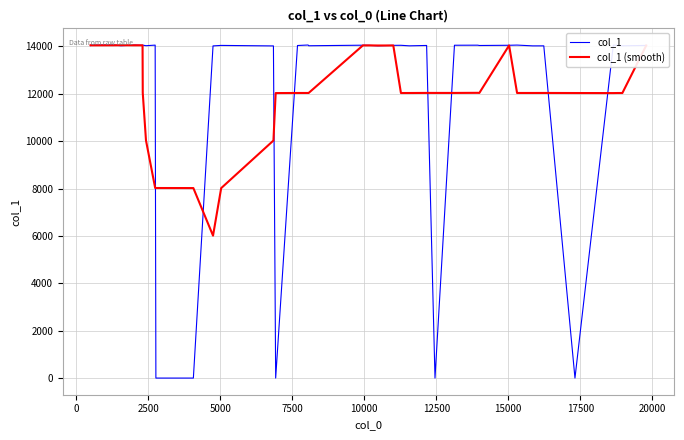

What is the highest value of the col_1 (smooth) series?

14050.9